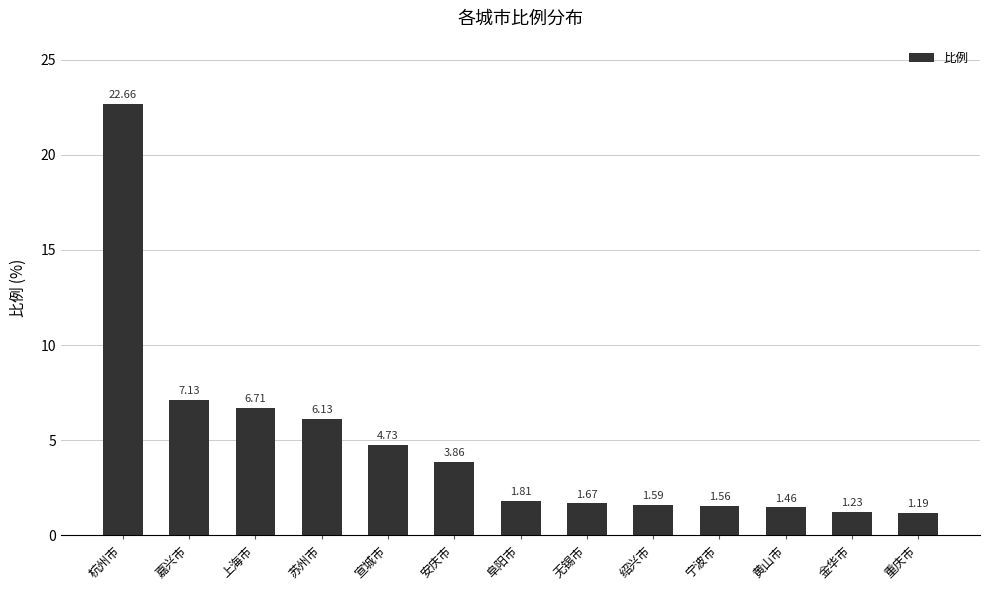

Approximately how many times larger is the value at 无锡市 compared to 宣城市?

0.4